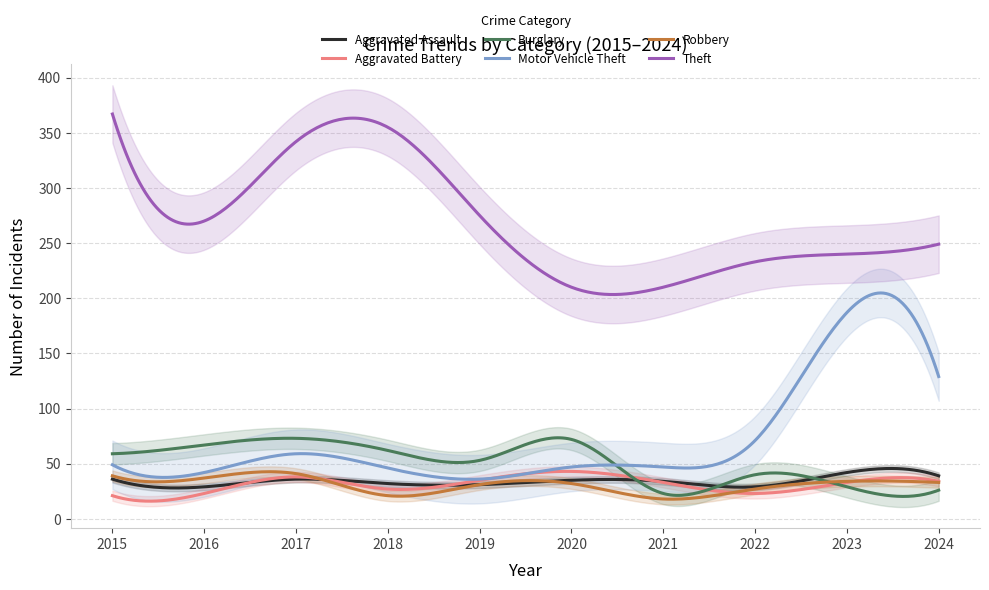

Is it true that Burglary equals 59 at 2015?

True